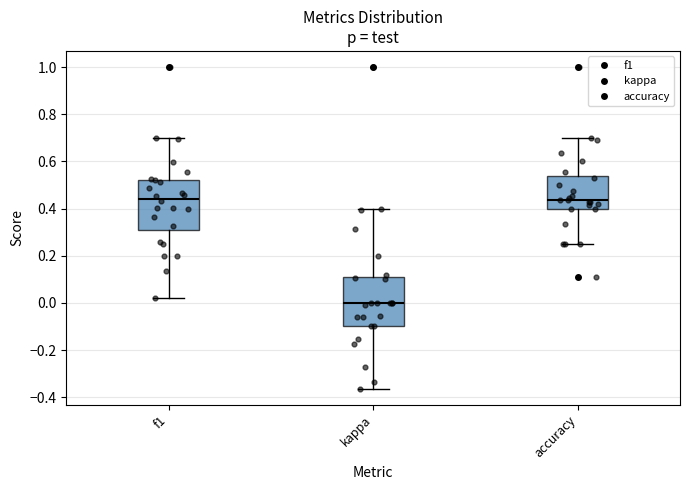

Reading left to right, read every box against the y-axis: the position of its median line, the range the box covers, and the ends of its whiskers. The values are not printed on the chart, so give them approximately, as read against the axis.

f1: median 0.44, box 0.30 to 0.52, whiskers 0.02 to 0.70
kappa: median 0.00, box -0.10 to 0.10, whiskers -0.36 to 0.40
accuracy: median 0.44, box 0.40 to 0.54, whiskers 0.26 to 0.70